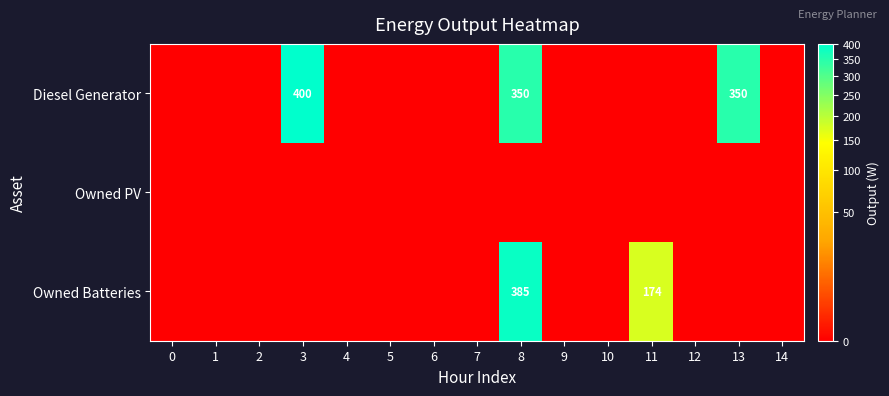

The Owned Batteries series shows 385 at 8. True or false?

True